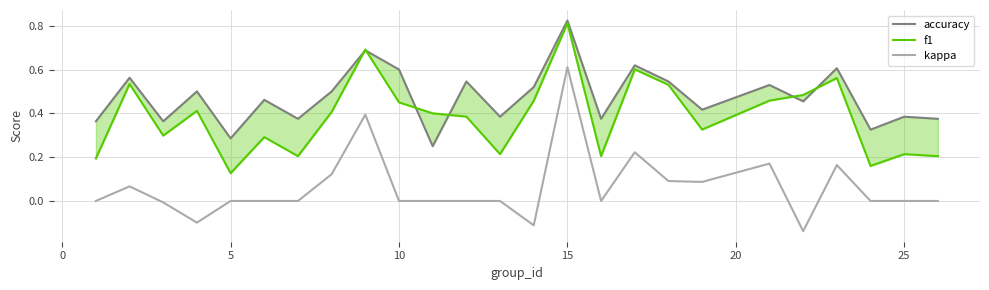

True or false: kappa has more than 1 points higher than both neighbors.

True